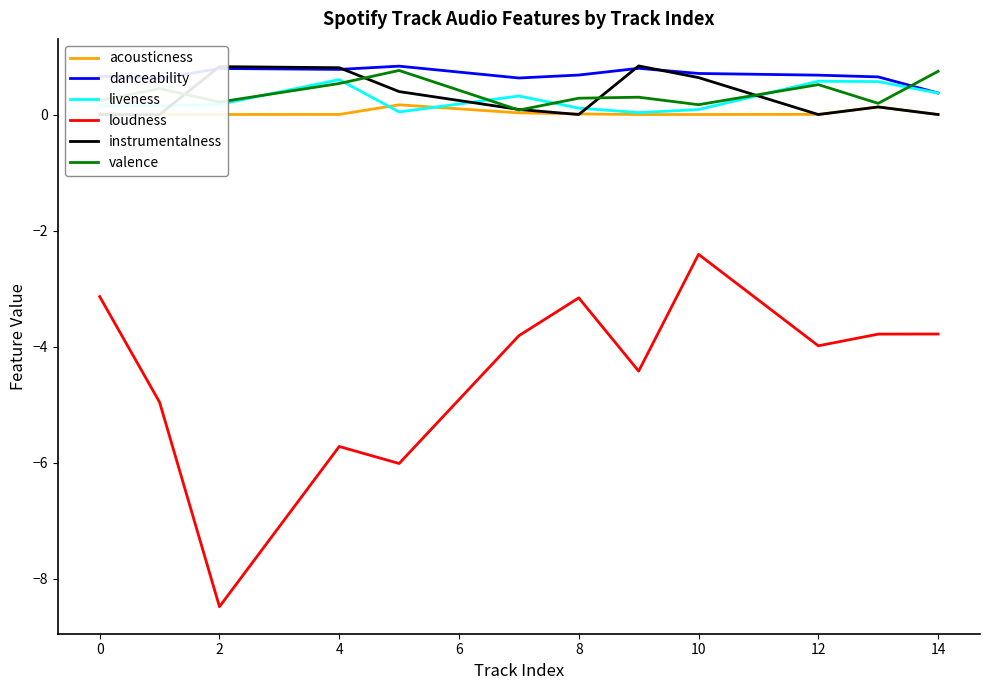

What is the maximum value for acousticness?

0.2